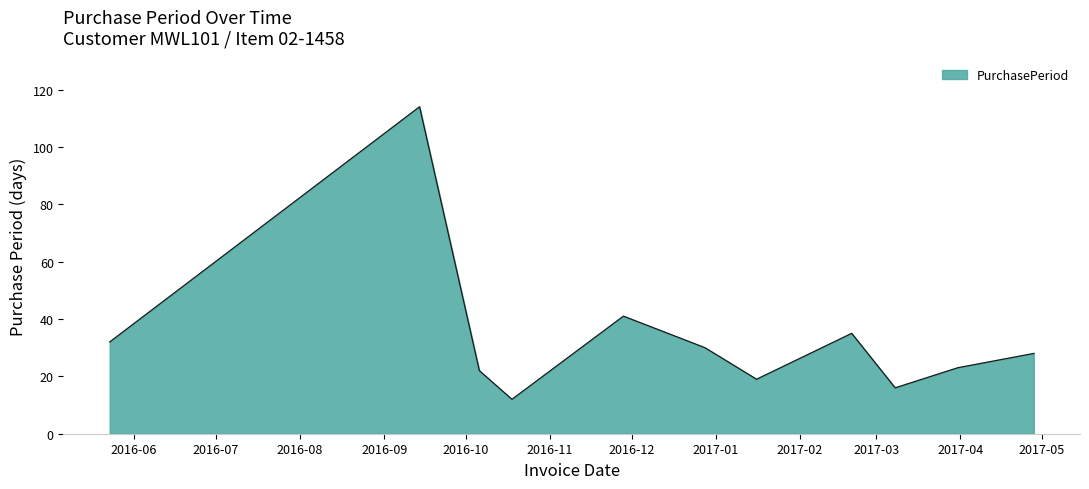

Reading right to left, extract all data points from this chart.

28	23	16	35	19	30	41	12	22	114	32